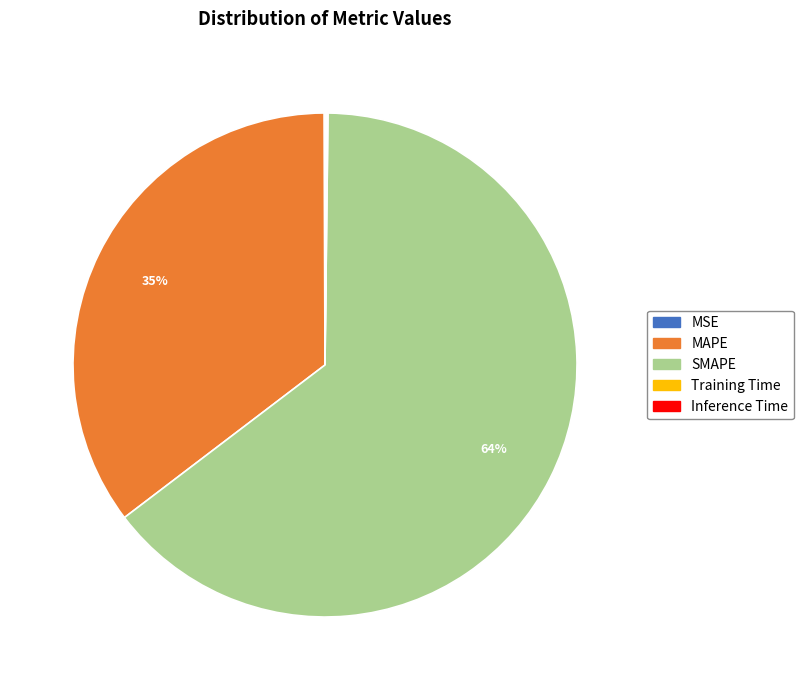

Is it true that SMAPE is 52% of the pie?

False